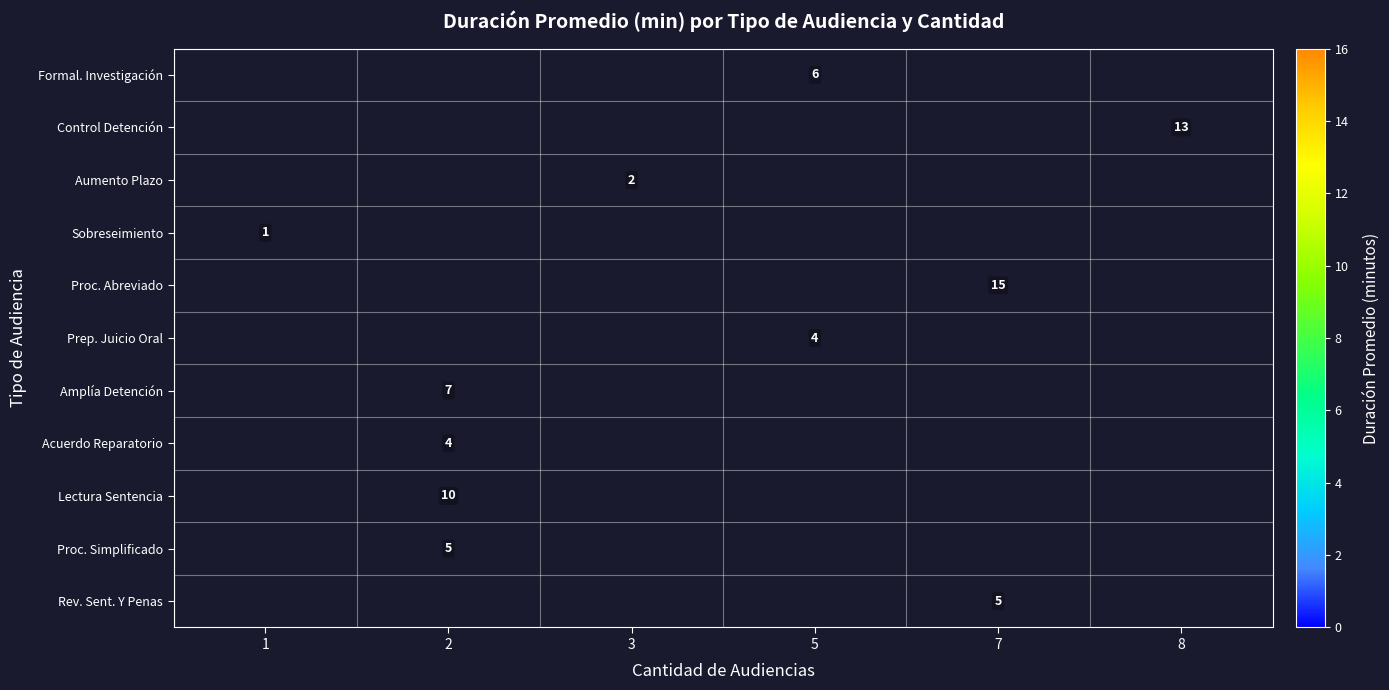

True or false: Prep. Juicio Oral has a value of 4 at 5.

True